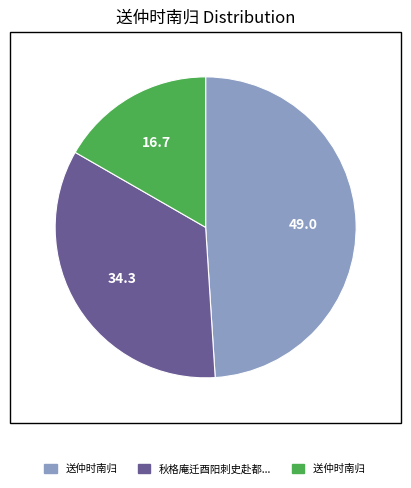

Does any single category account for the majority?

No